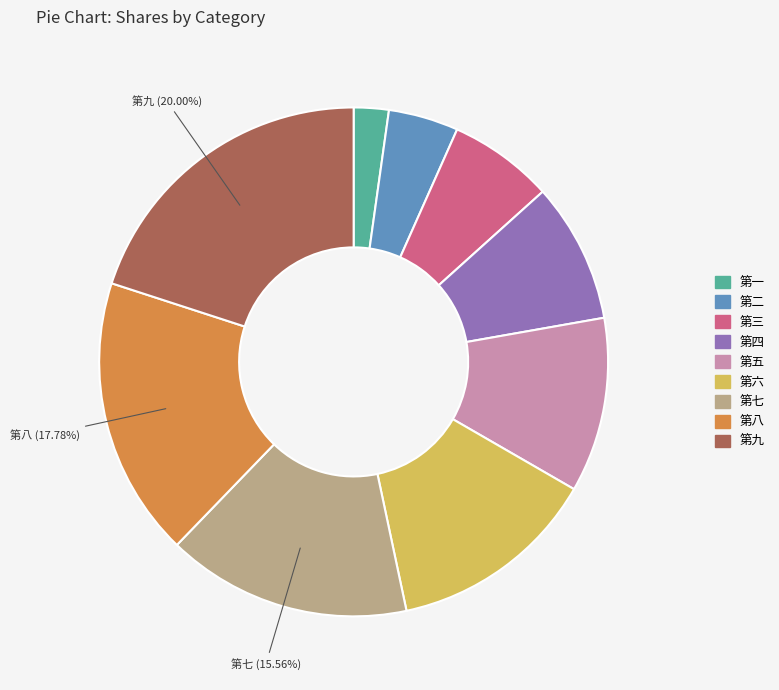

Rank the categories by value from lowest to highest.

第一, 第二, 第三, 第四, 第五, 第六, 第七, 第八, 第九